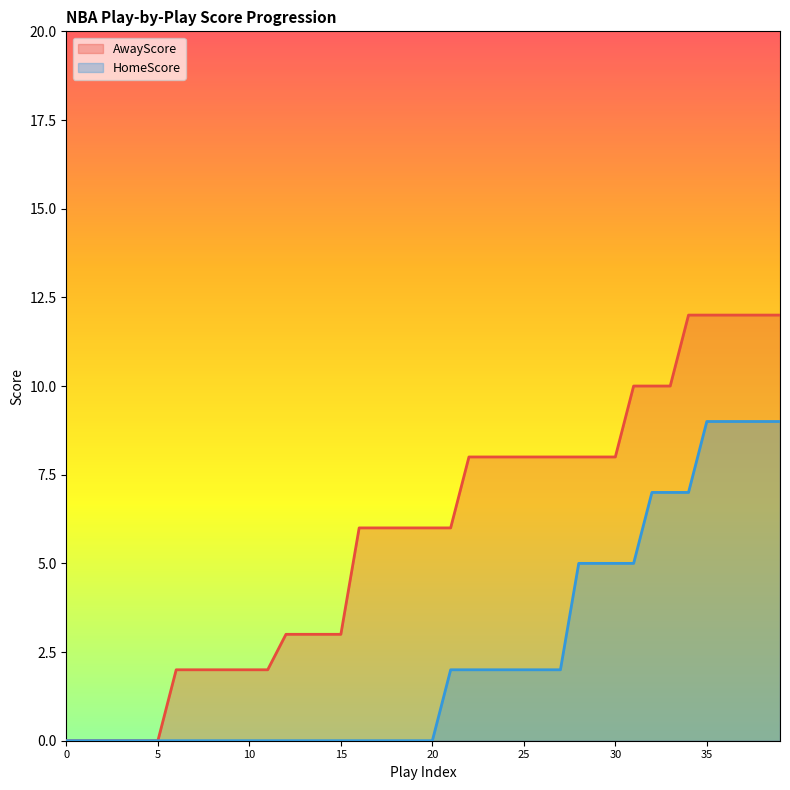

Between 84841 and 84837, which is larger?

84841